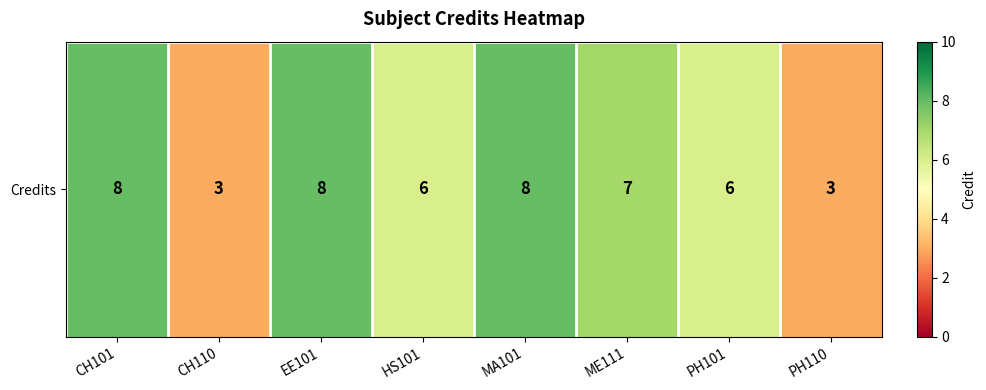

What is the minimum value shown in the chart?

3